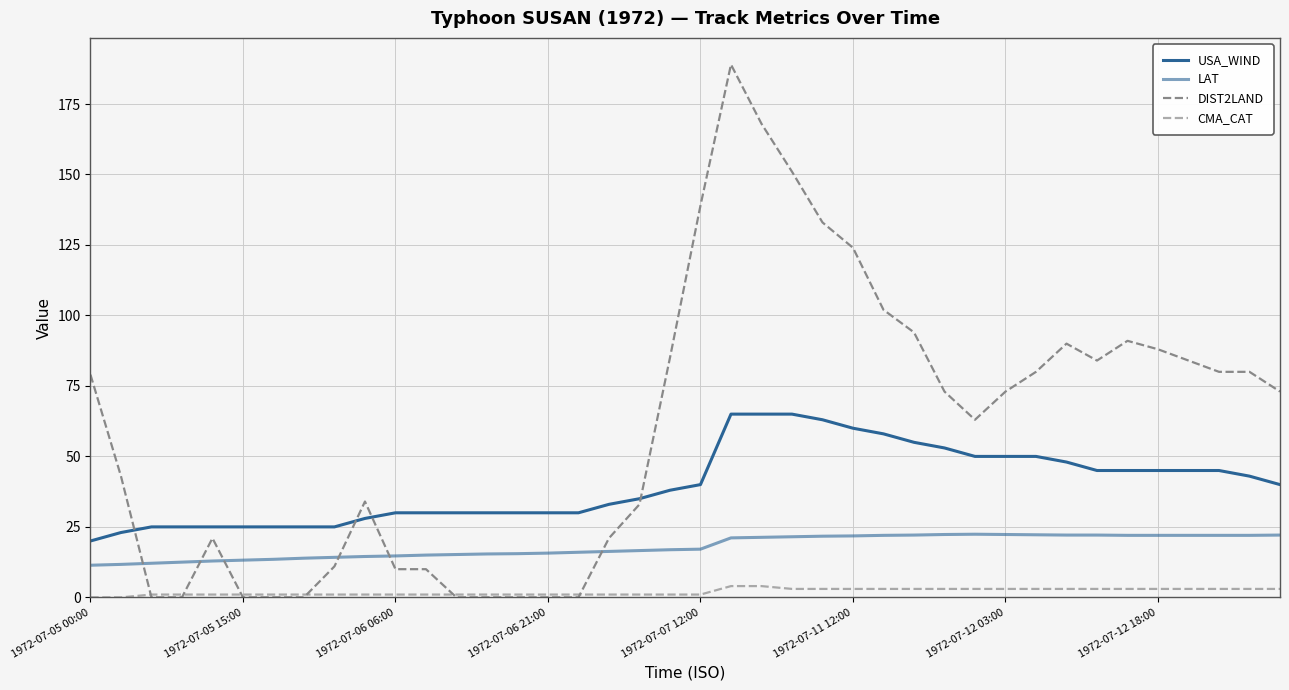

Does the chart have visible grid lines?

Yes